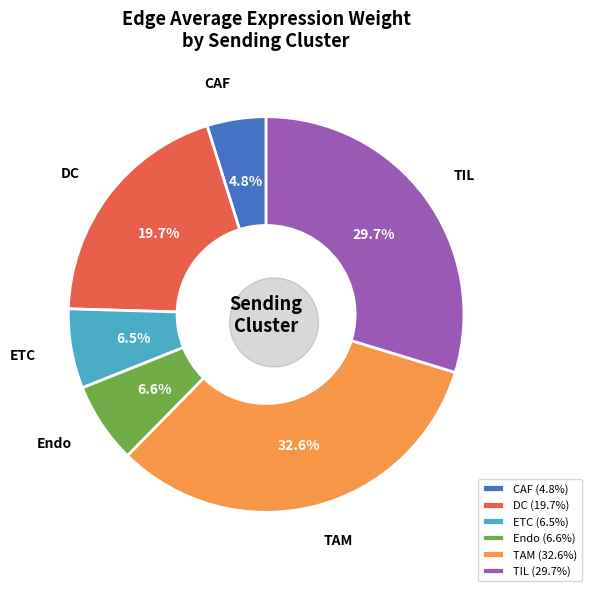

Which slice is the smallest?

CAF